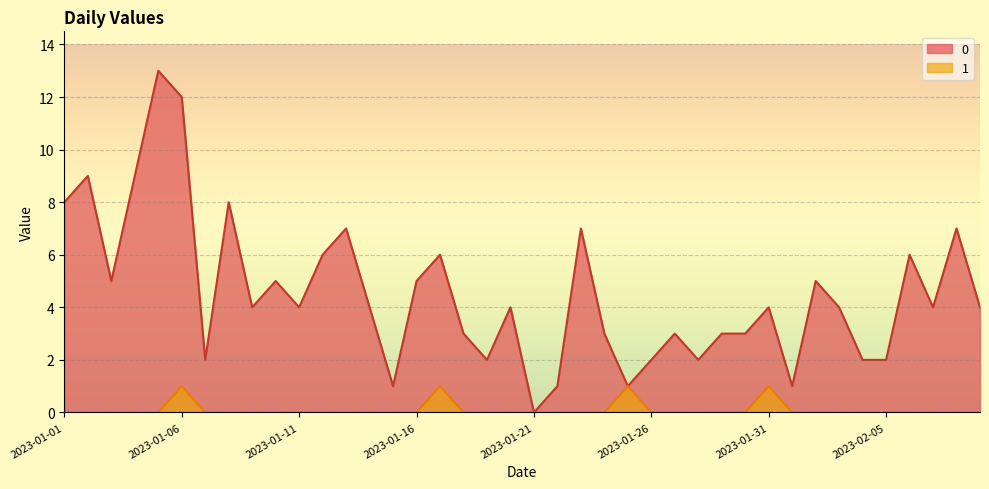

Rank the series by their maximum value, from highest to lowest.

0, 1